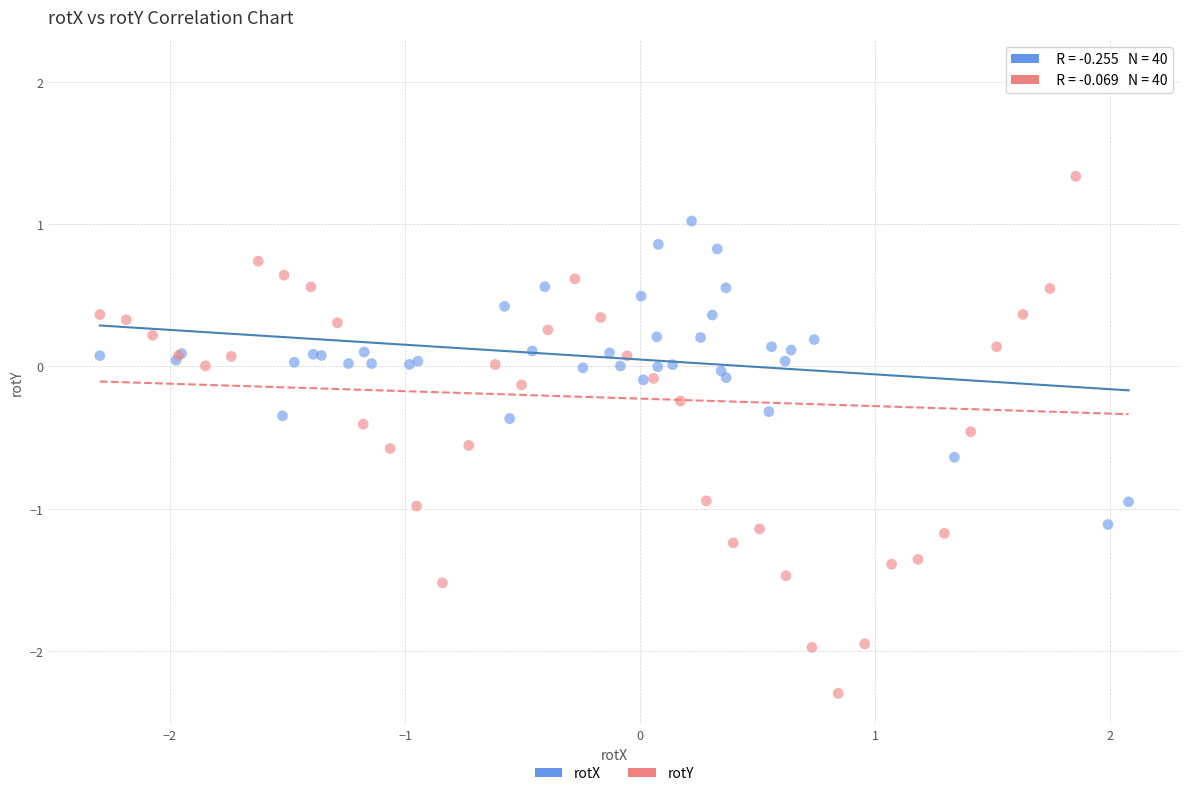

Which series reaches the maximum Y coordinate?

rotY